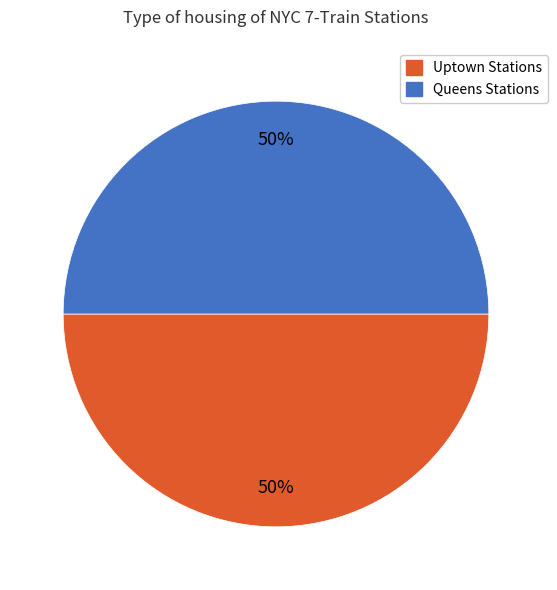

How many segments does this pie chart have?

2